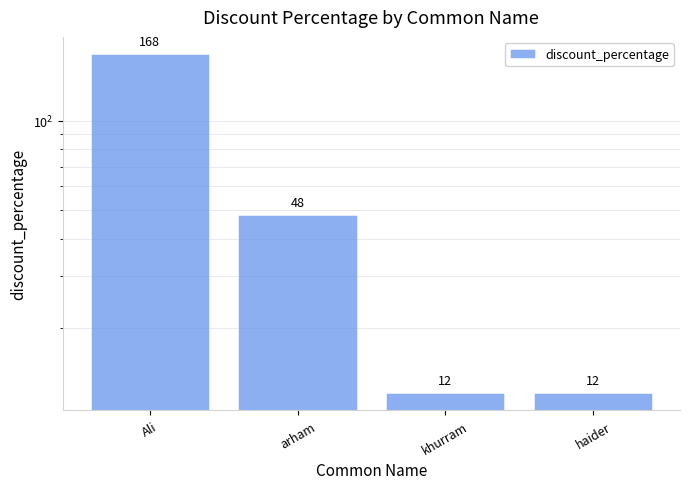

What is the label of the 2nd bar from the right?

khurram